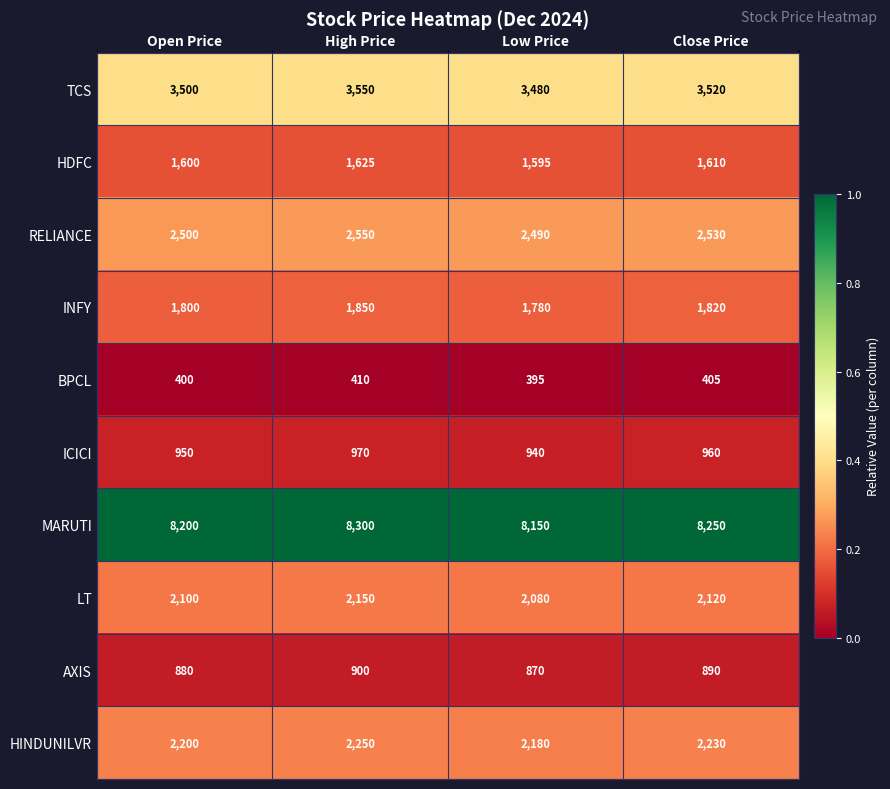

The TCS series shows 3480 at Low Price. True or false?

True